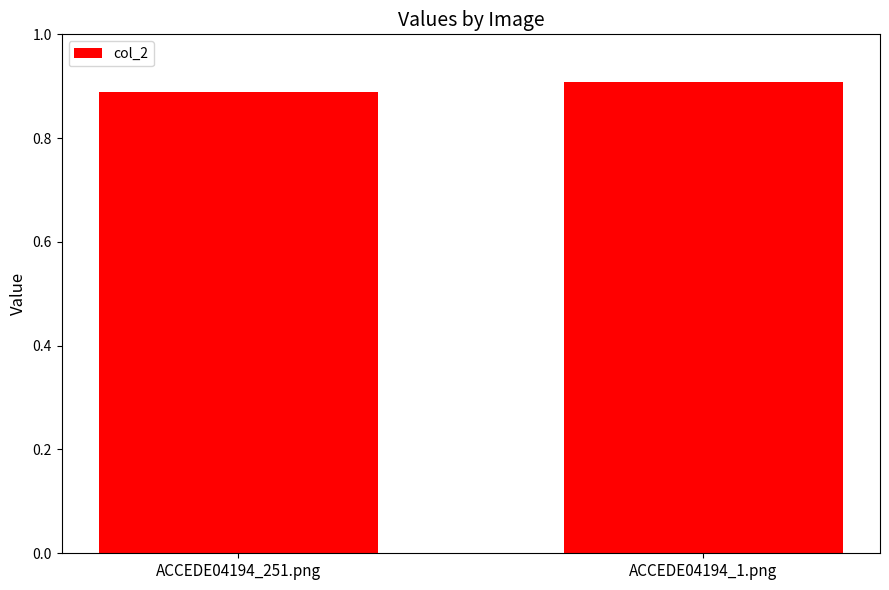

What is the sum of all values?

1.8